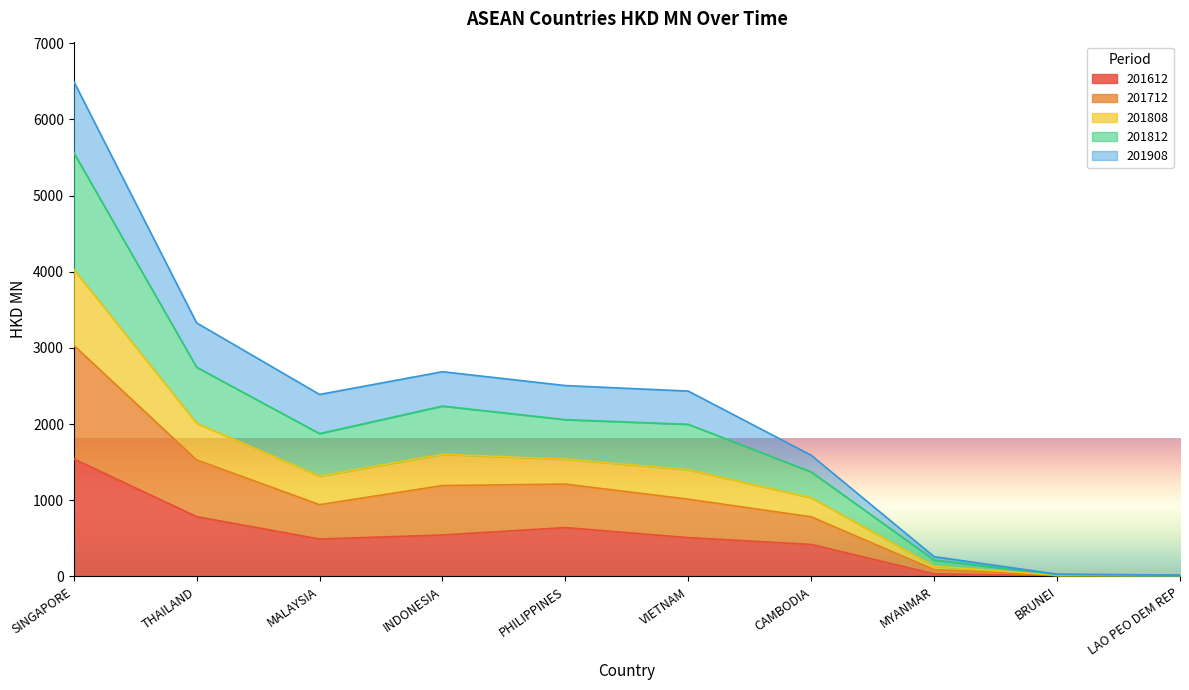

At which label does 201612 first exceed 509?

SINGAPORE